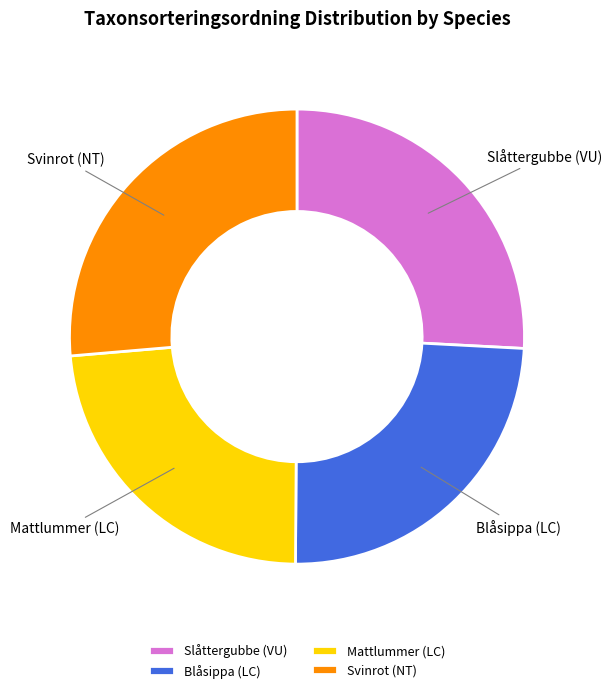

Is it true that Mattlummer (LC) is 24% of the pie?

True